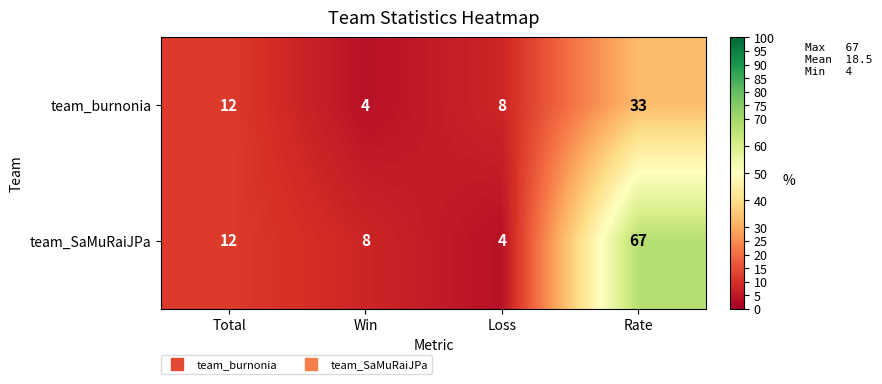

How many categories are shown in the chart?

4